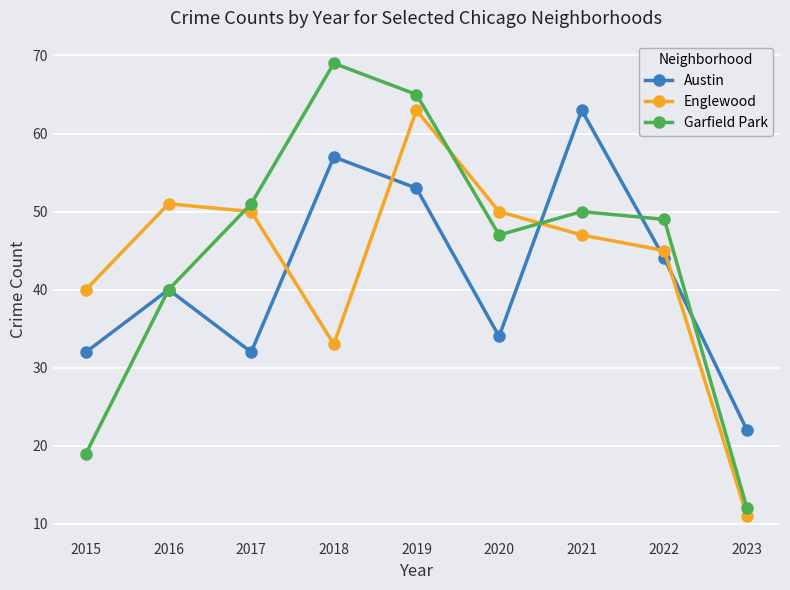

What is the greatest value displayed?

69